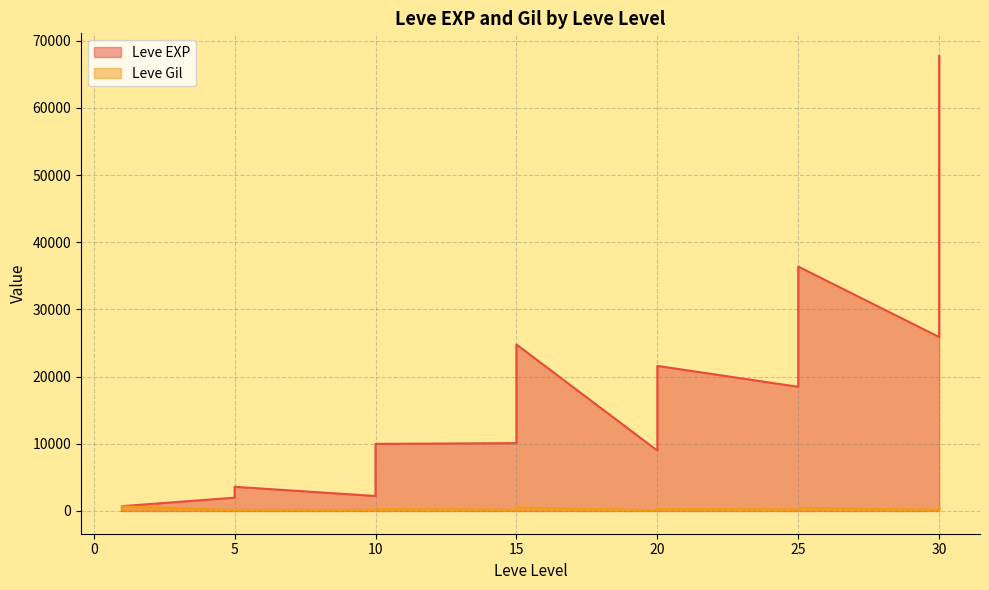

List the series in order of their overall mean, highest first.

Leve EXP, Leve Gil